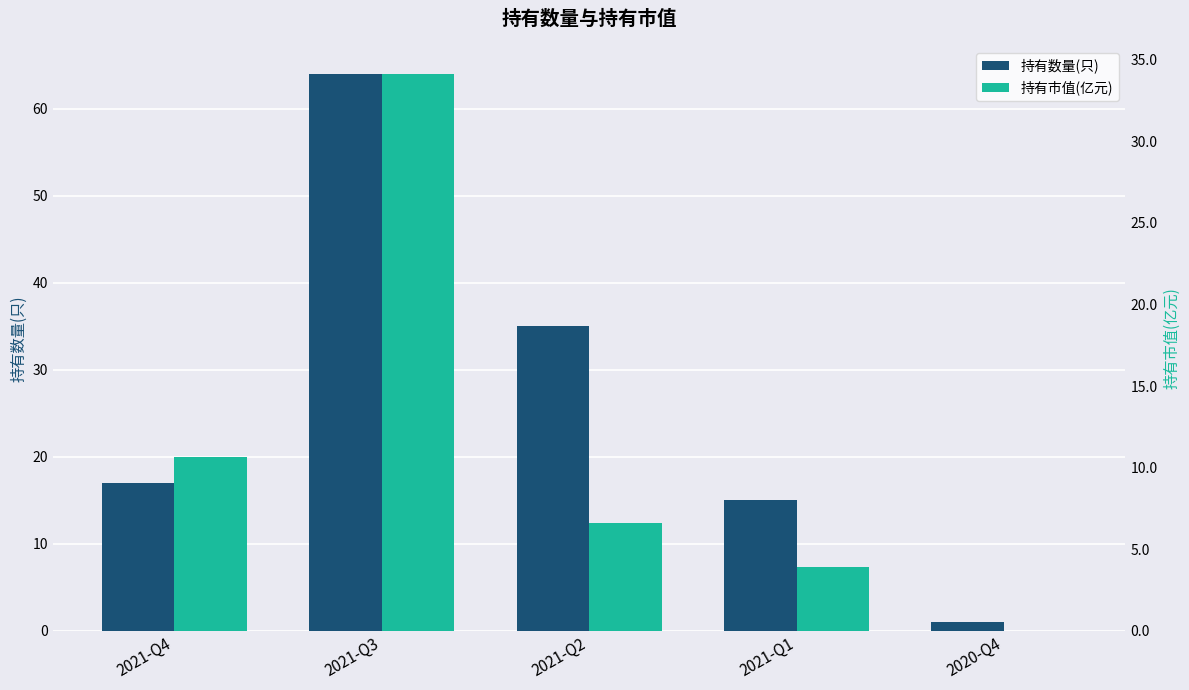

What are all the series names shown in the legend?

持有数量(只), 持有市值(亿元)